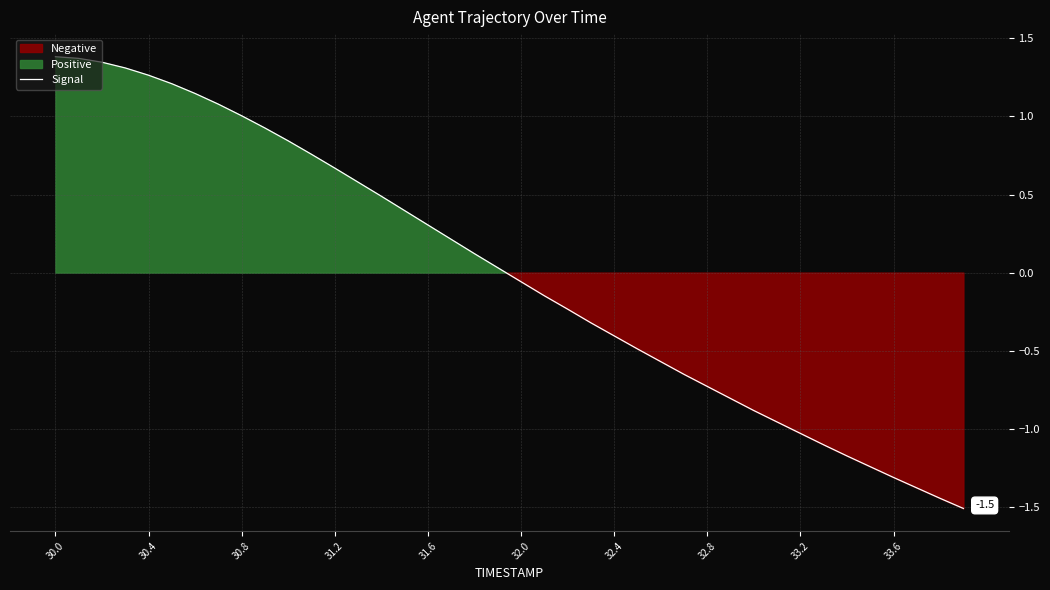

How many values are below zero?

20